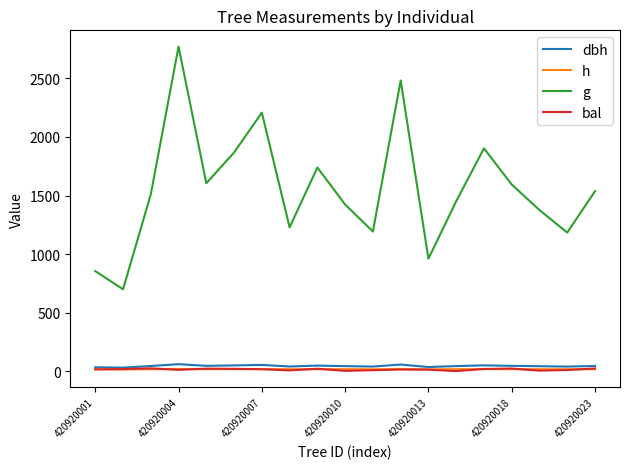

In dbh, how many points are higher than both neighbors (excluding endpoints)?

5